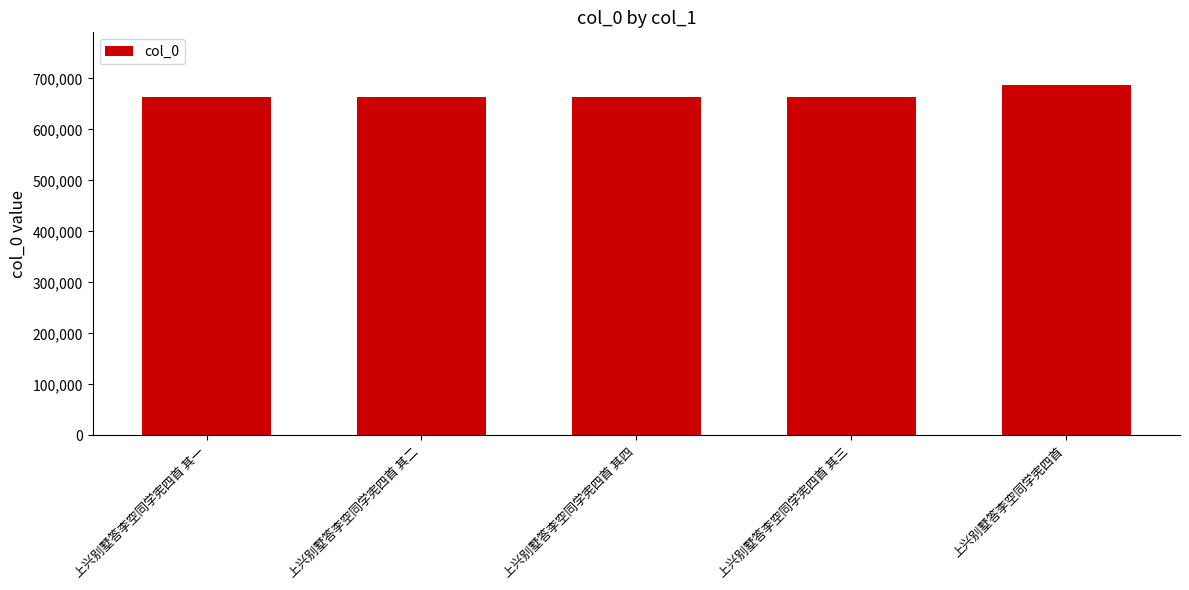

What is the label of the 2nd bar from the left?

上兴别墅答李空同学宪四首 其二